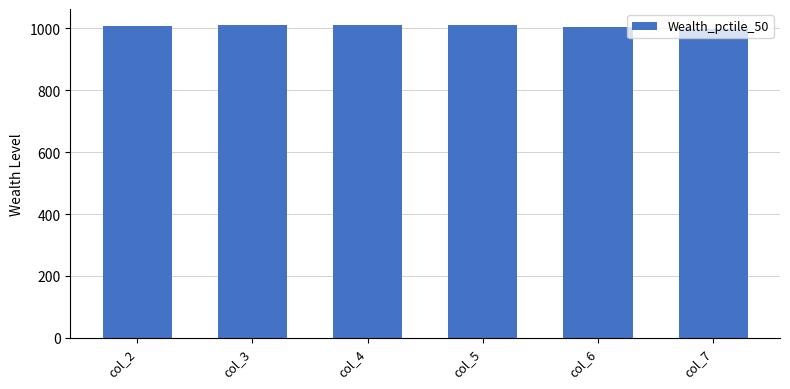

What is the maximum value shown in the chart?

1011.9